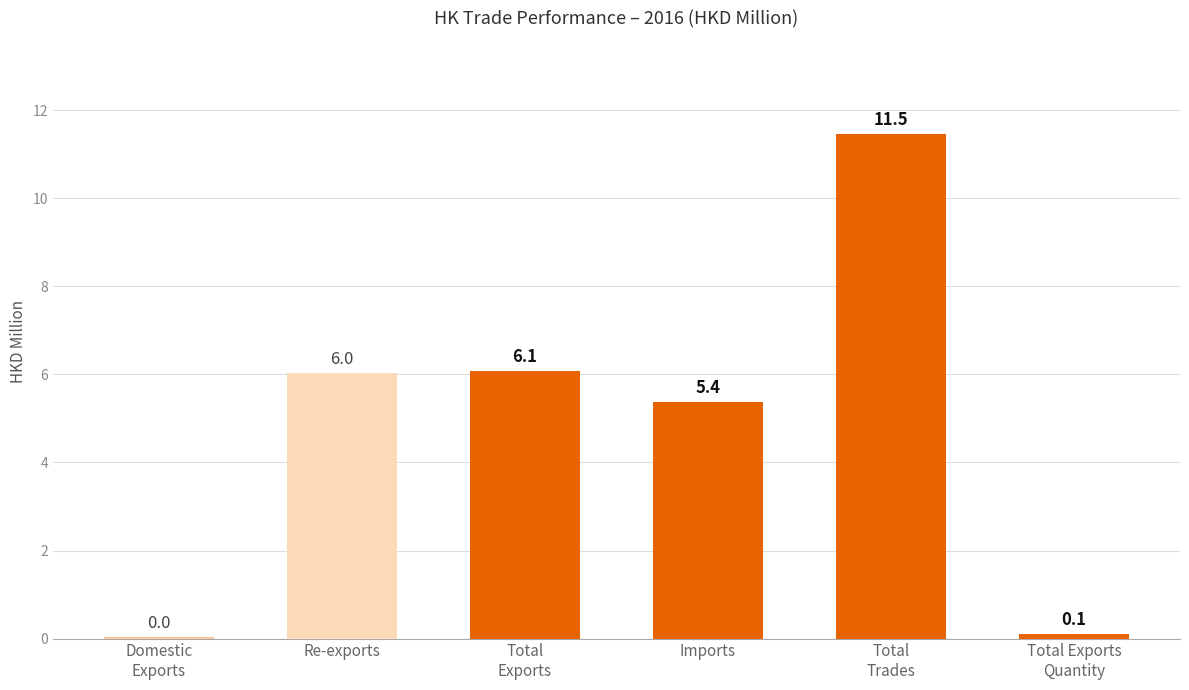

What is the sum of all values?

29.1